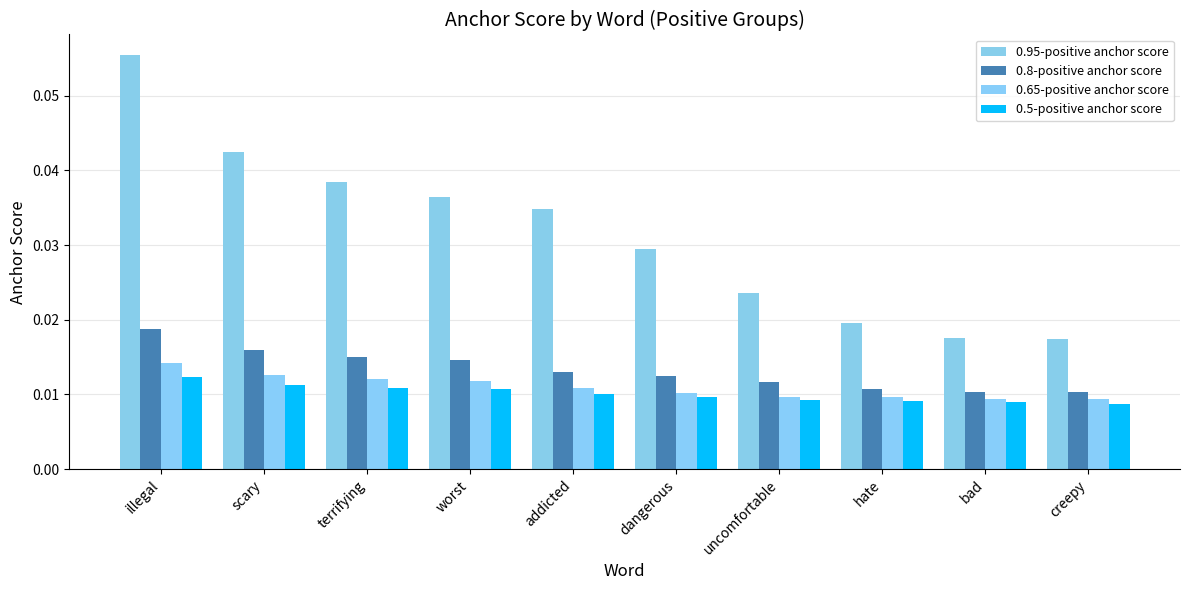

Reading left to right, list all the values displayed in this chart.

0.95-positive anchor score: illegal=0.1	scary=0.0	terrifying=0.0	worst=0.0	addicted=0.0	dangerous=0.0	uncomfortable=0.0	hate=0.0	bad=0.0	creepy=0.0
0.8-positive anchor score: illegal=0.0	scary=0.0	terrifying=0.0	worst=0.0	addicted=0.0	dangerous=0.0	uncomfortable=0.0	hate=0.0	bad=0.0	creepy=0.0
0.65-positive anchor score: illegal=0.0	scary=0.0	terrifying=0.0	worst=0.0	addicted=0.0	dangerous=0.0	uncomfortable=0.0	hate=0.0	bad=0.0	creepy=0.0
0.5-positive anchor score: illegal=0.0	scary=0.0	terrifying=0.0	worst=0.0	addicted=0.0	dangerous=0.0	uncomfortable=0.0	hate=0.0	bad=0.0	creepy=0.0